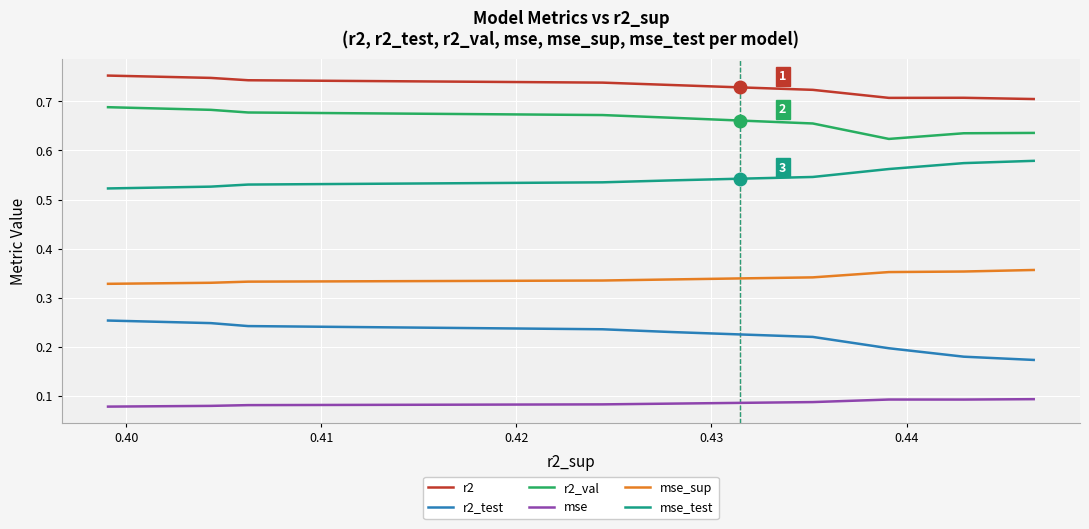

Does the chart display data point markers on the line(s)?

No